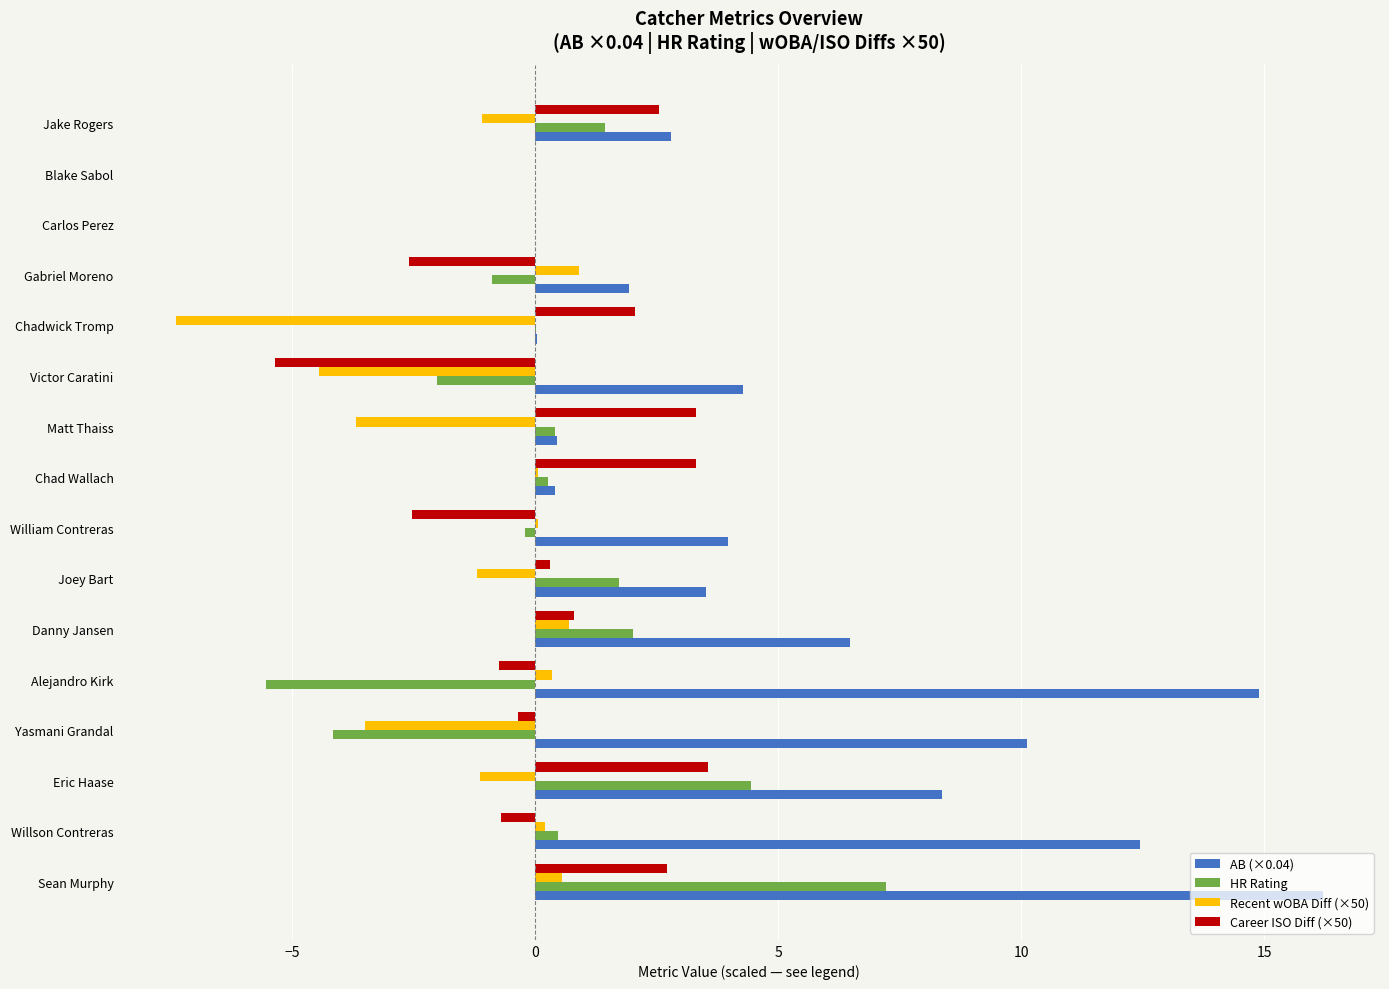

How many series are shown in this chart?

4